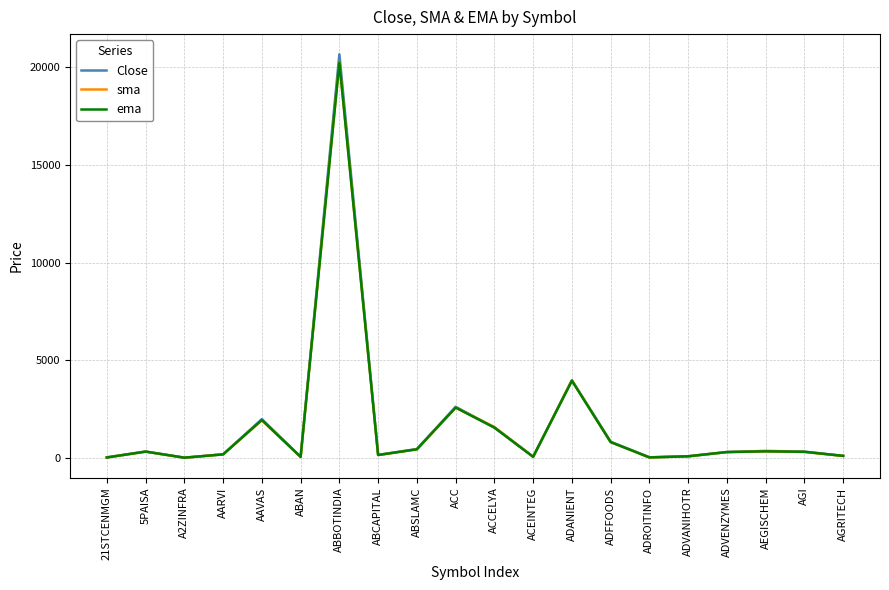

True or false: Close has more than 1 points higher than both neighbors.

True